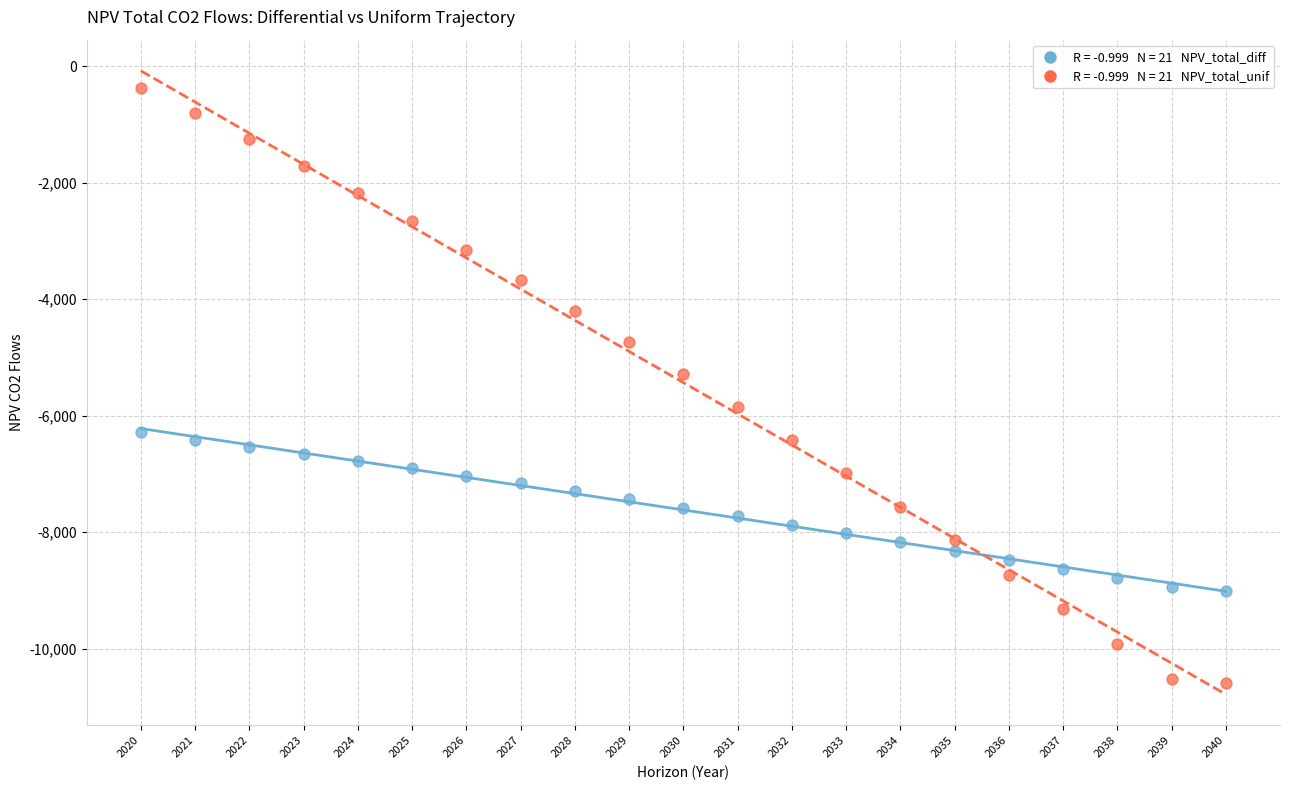

Across all data points, what is the range of X values (max minus min)?

20.0